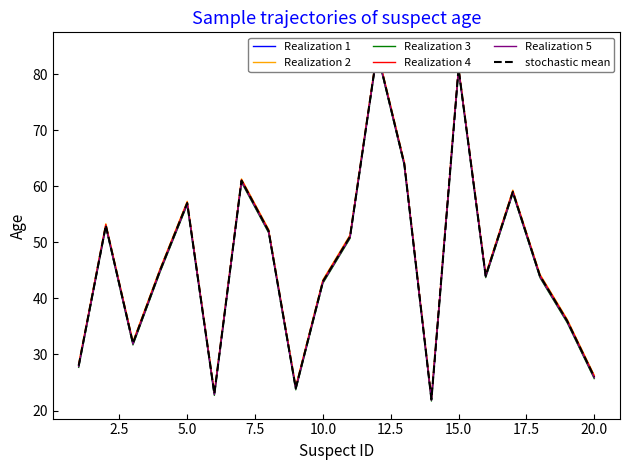

How many values in the Realization 5 series are below 44?

10